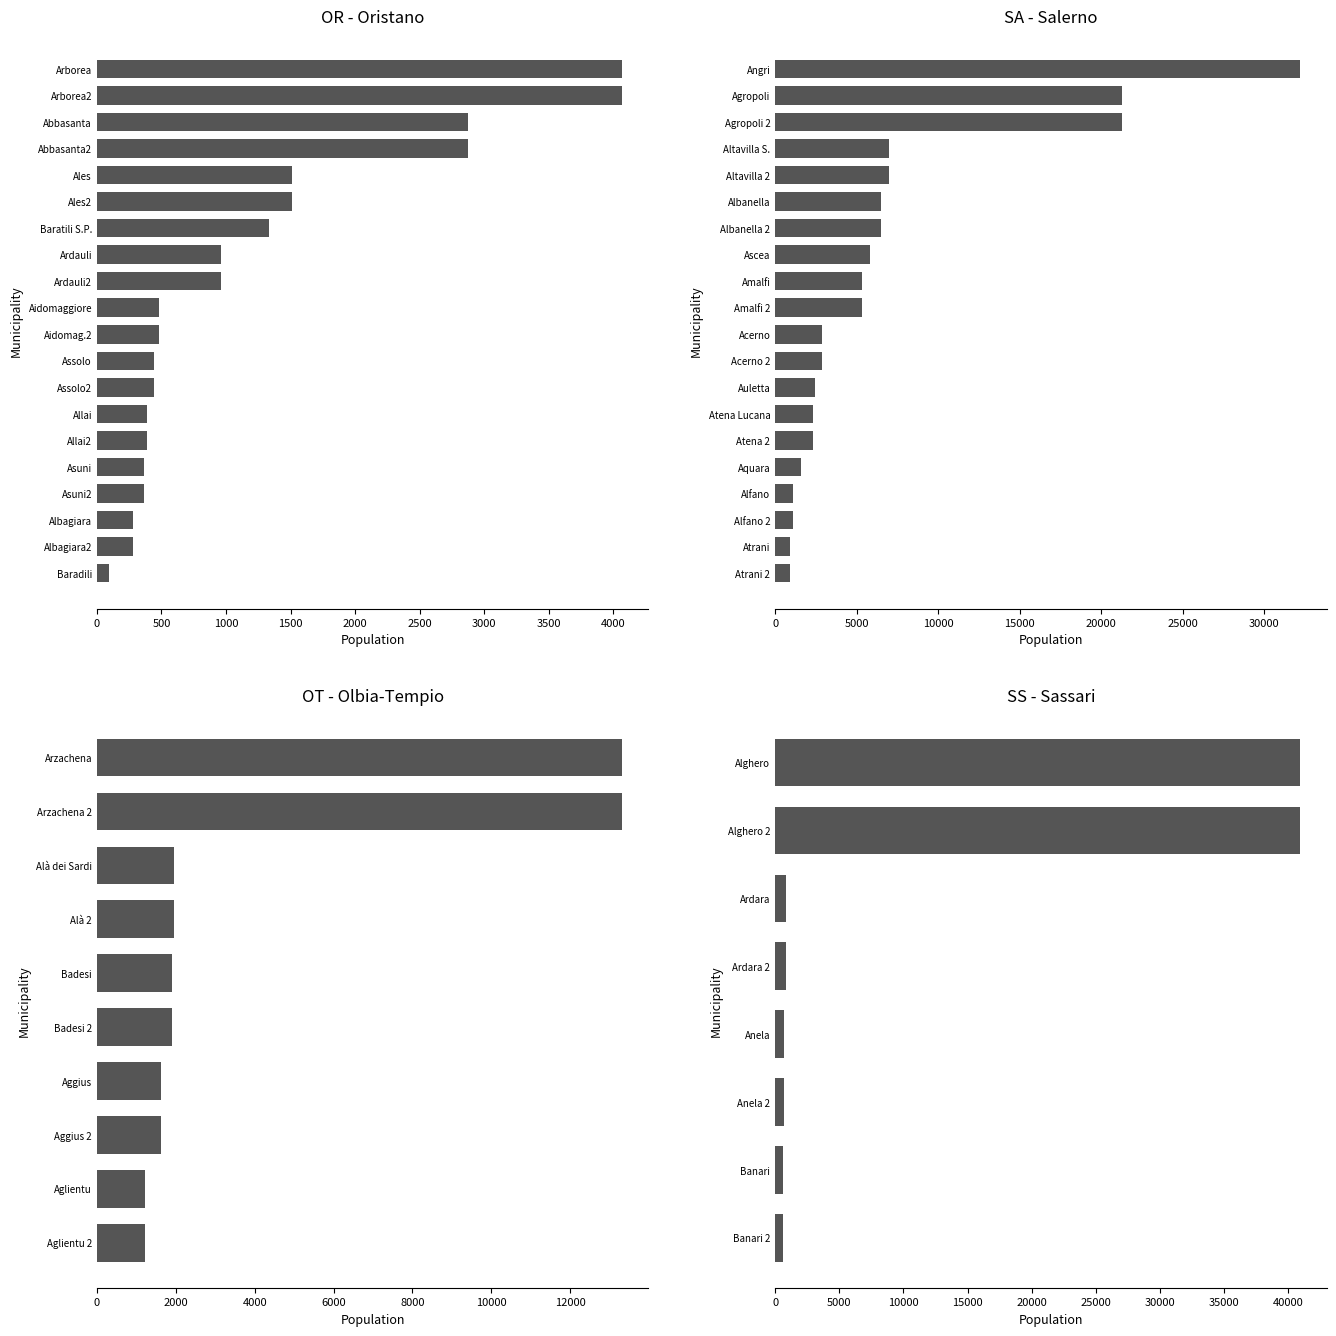

Are the bars grouped side by side (vs. stacked)?

Yes